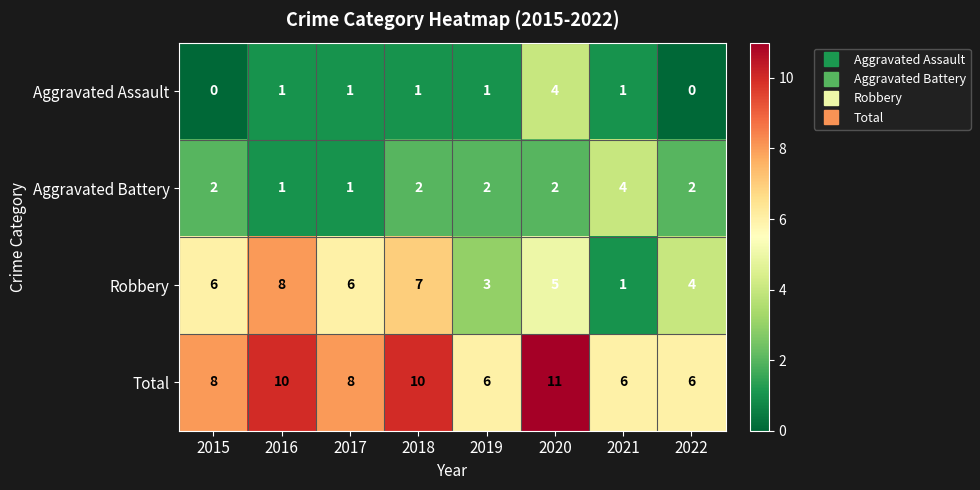

Read the Robbery value at 2015.

6